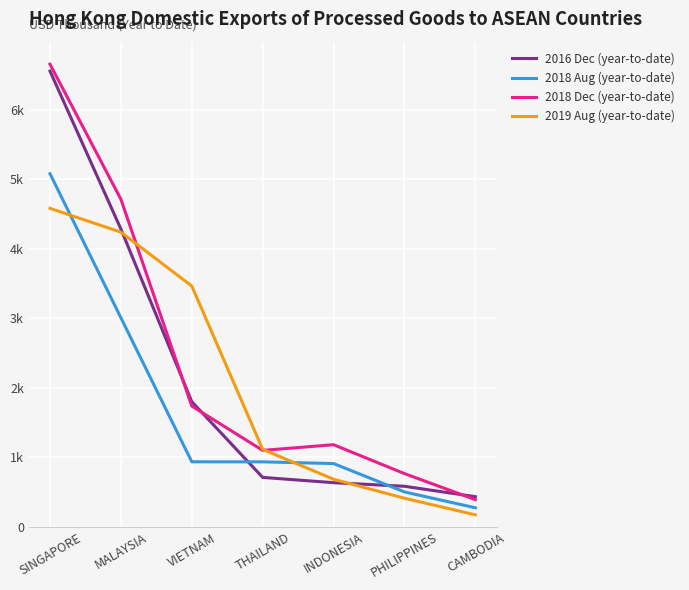

What is the greatest value displayed?

6659.4